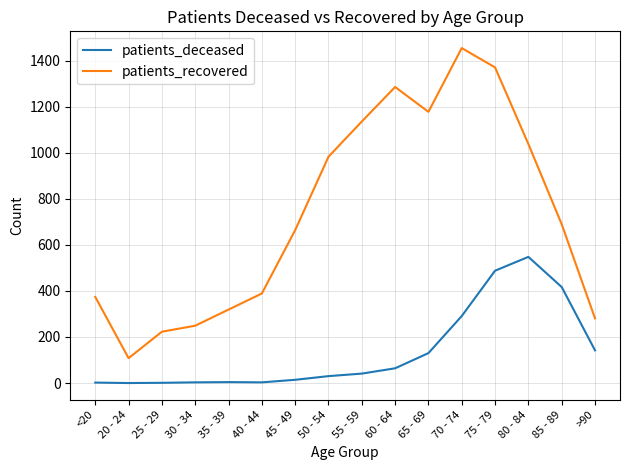

The value of patients_recovered at >90 is 64. True or false?

False